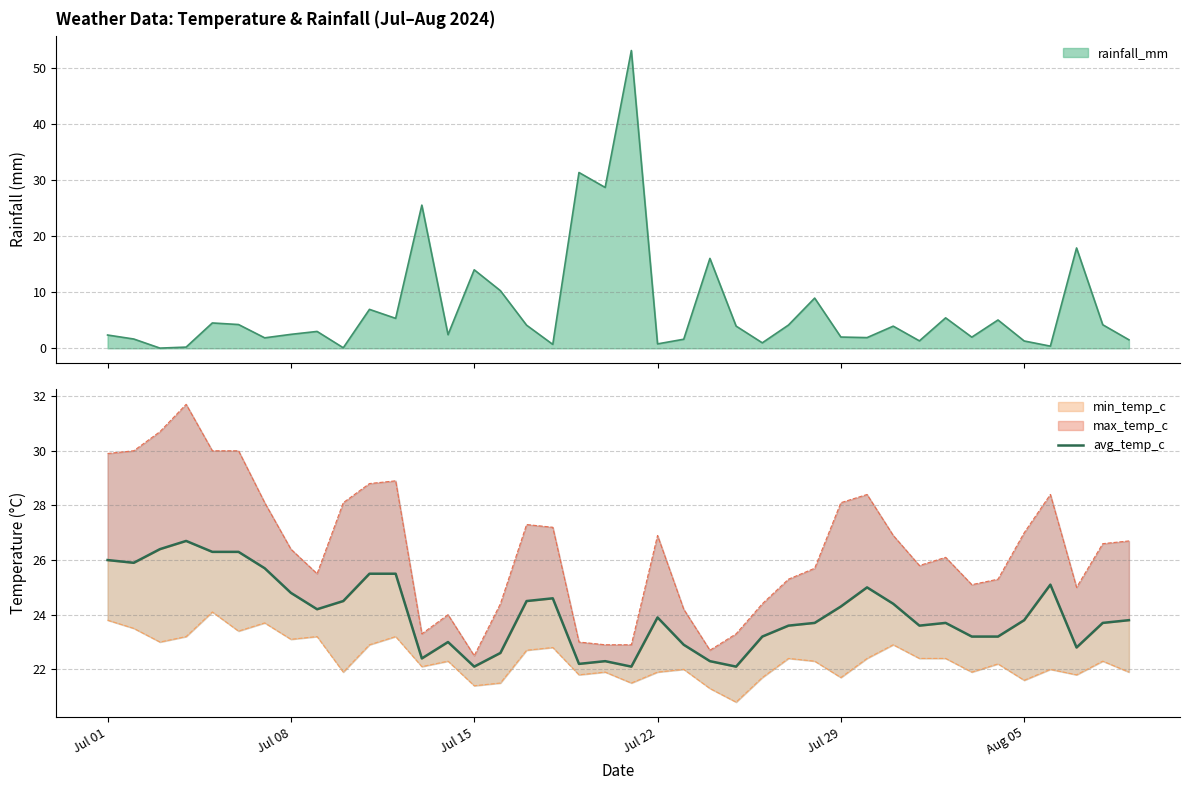

What is the average value?

24.0